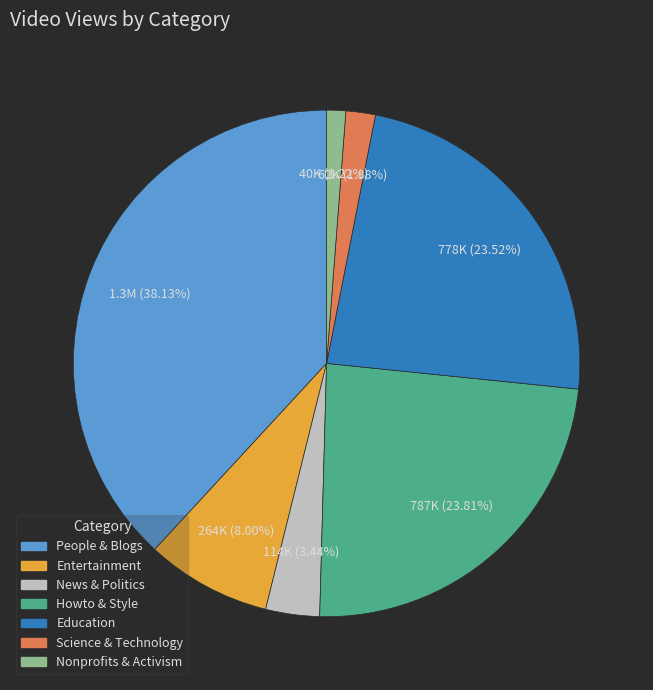

Does any single category account for the majority?

No